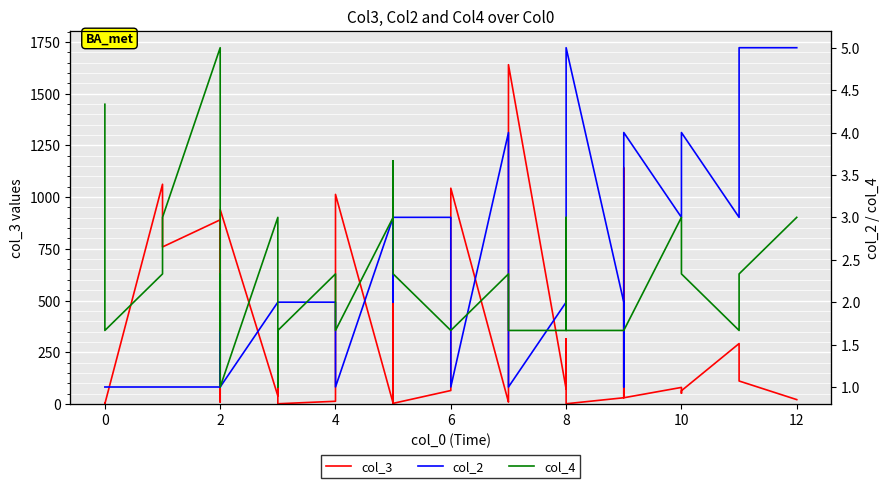

What is the minimum value for col_2?

1